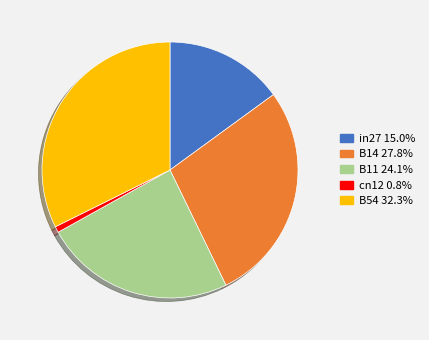

Does in27 account for over 50% of the chart?

No